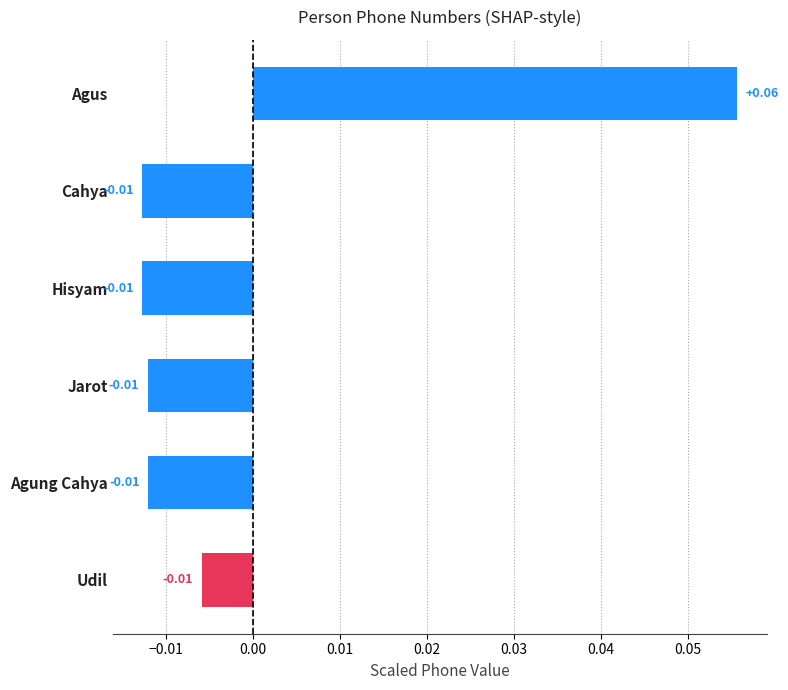

How many distinct data groups are displayed?

1